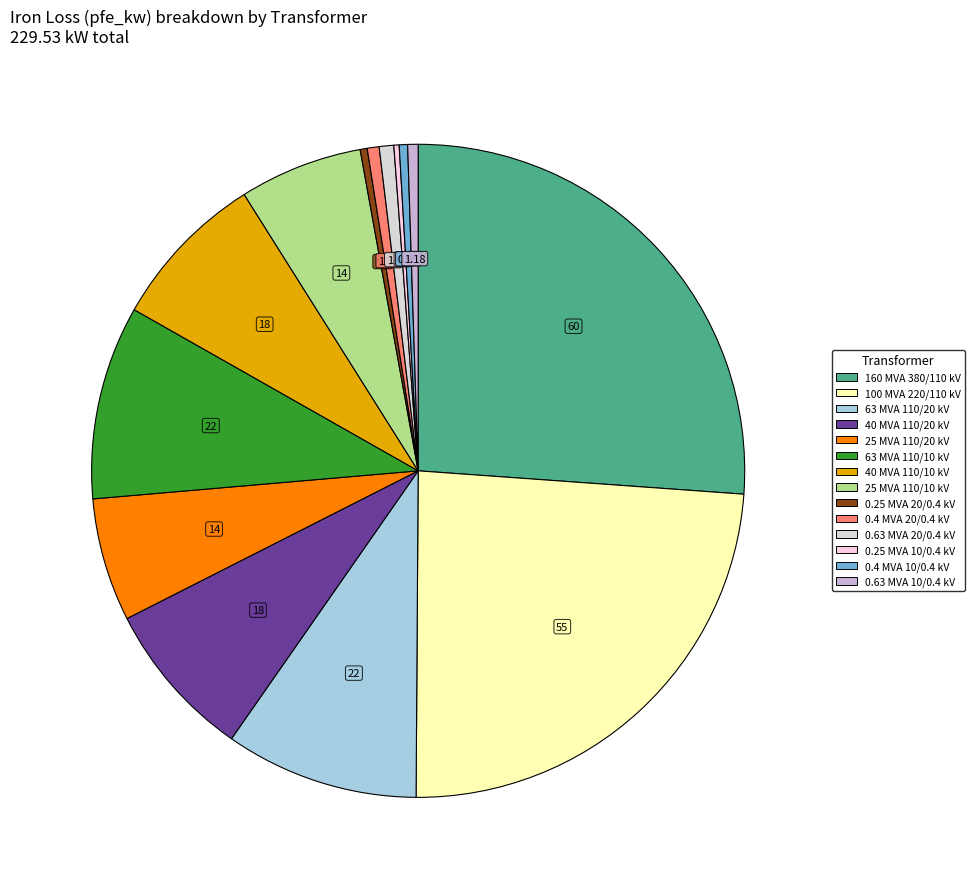

To the nearest percent, what is the combined percentage of 63 MVA 110/10 kV and 25 MVA 110/10 kV?

16%